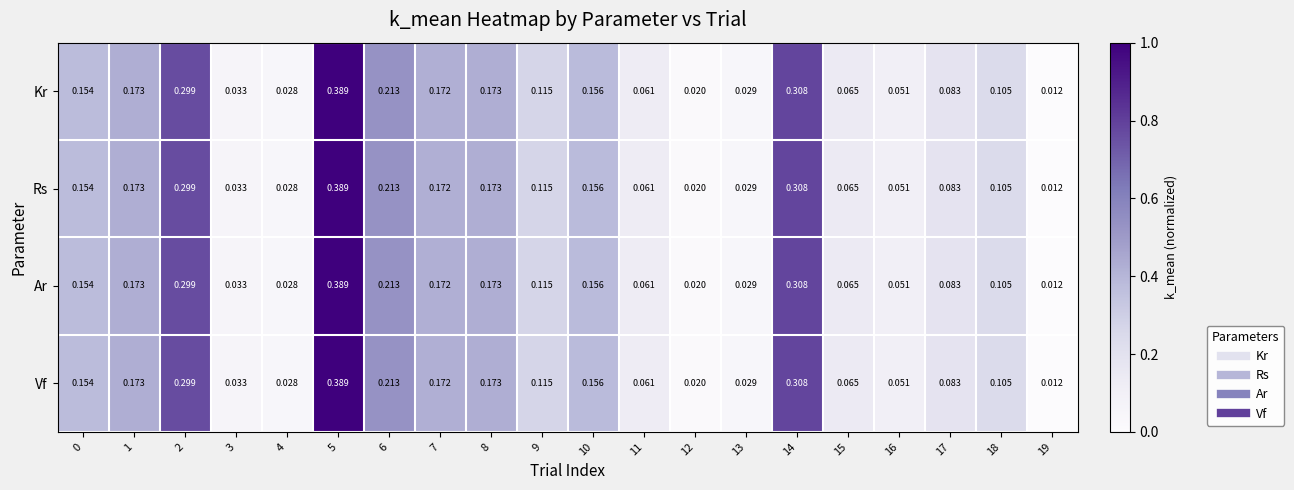

What is the total value across all series at 8?

0.7